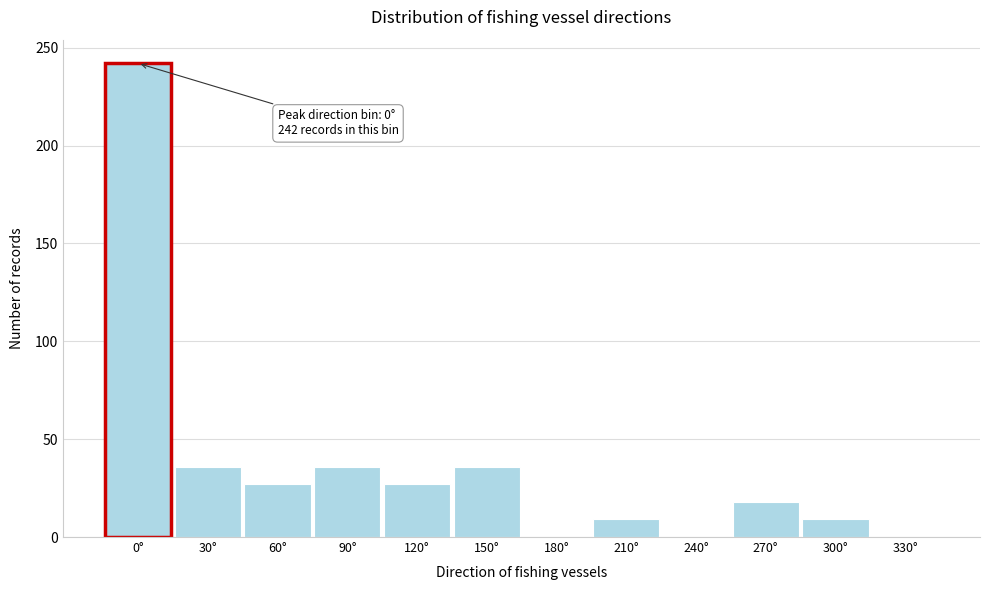

Reading left to right, list all the values displayed in this chart.

0°=242	30°=36	60°=27	90°=36	120°=27	150°=36	180°=0	210°=9	240°=0	270°=18	300°=9	330°=0